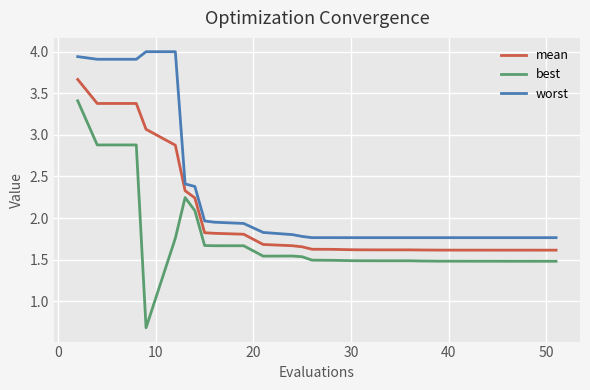

What is the greatest value displayed?

4.0